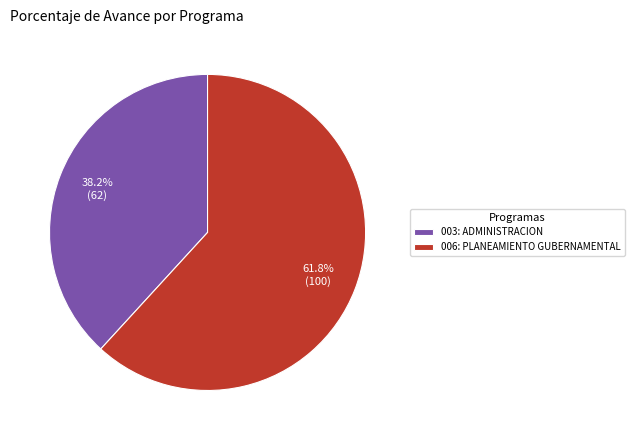

To the nearest percent, what is the average slice percentage?

50%